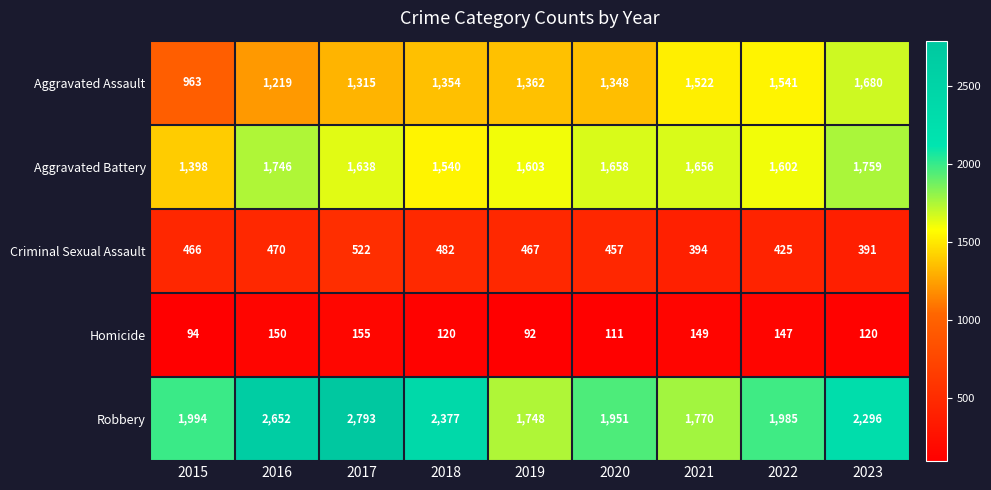

At how many categories does at least one series exceed 2459?

2